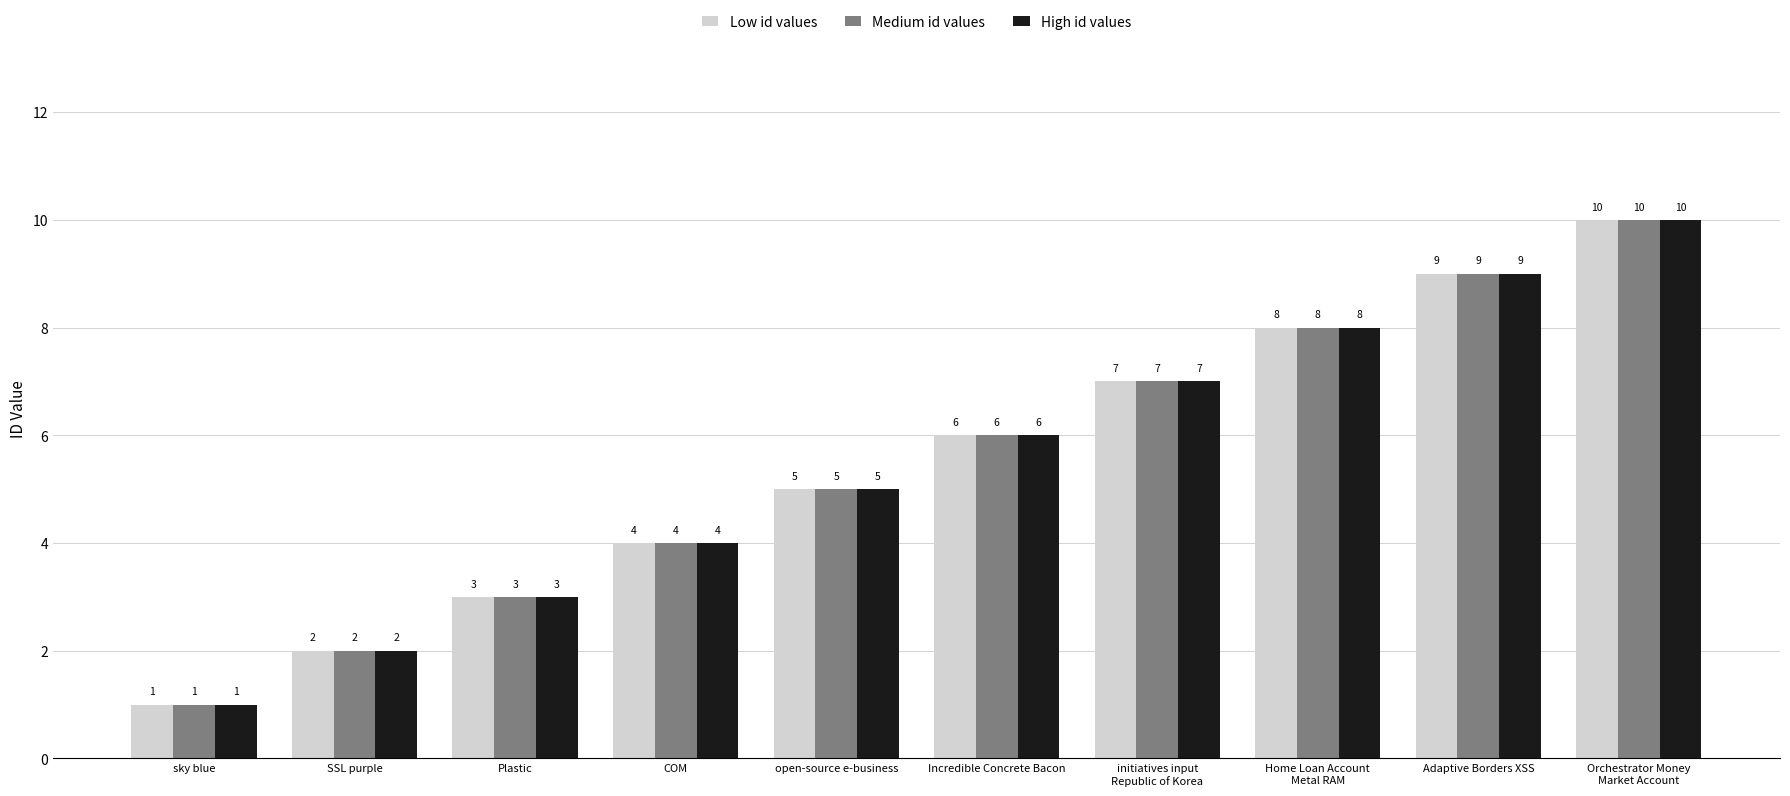

Is the value of Low id values at Incredible Concrete Bacon greater than the value of High id values at Adaptive Borders XSS?

No